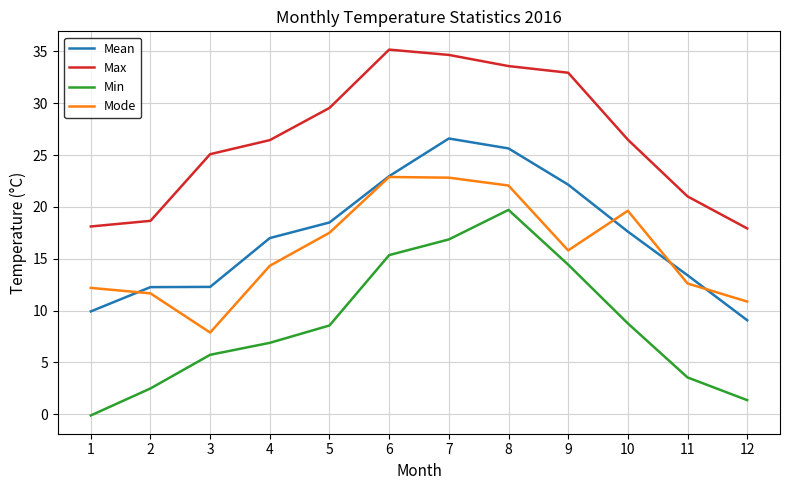

Count the number of categories in the chart.

12